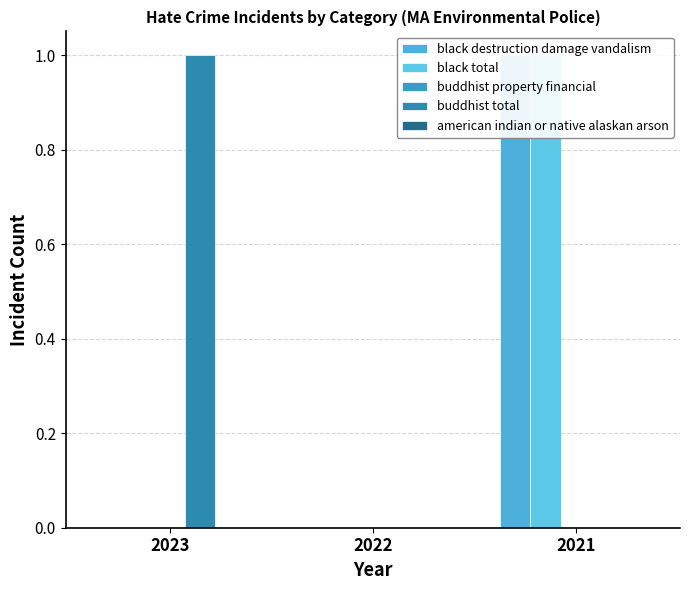

How many black total values are between 0 and 1?

3